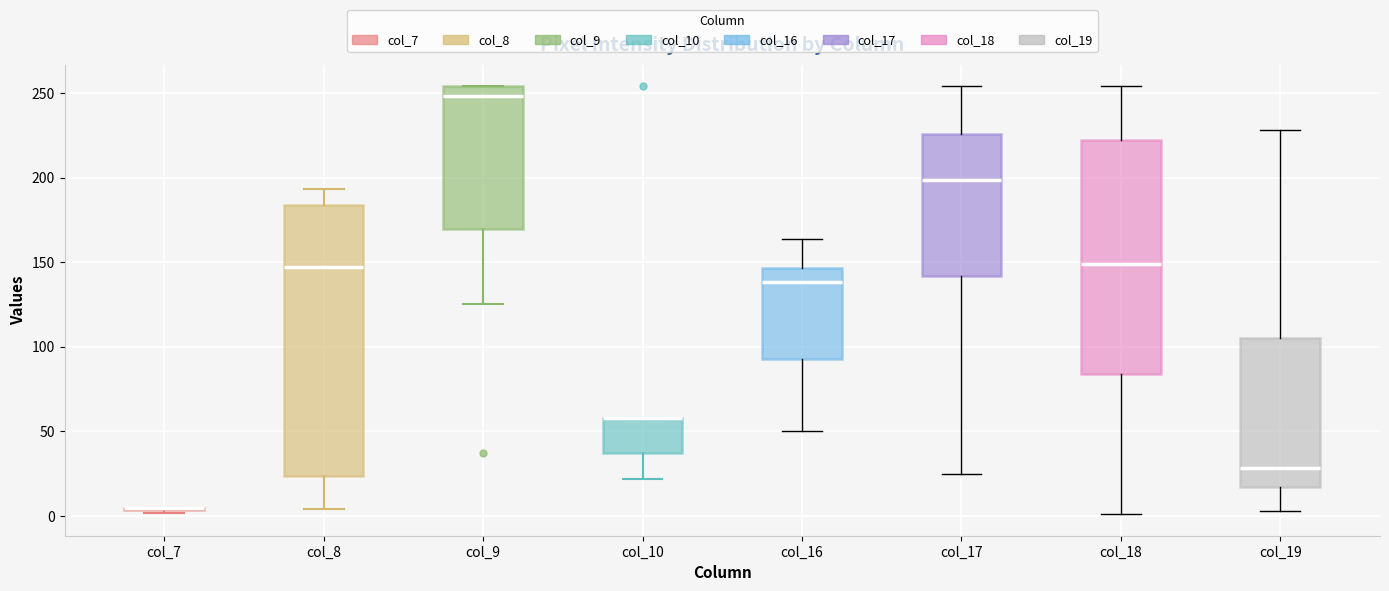

Reading left to right, transcribe this box plot: for each box, give where its median line is, the range the box spans, and where its two whiskers end, as read against the y-axis. The values are not printed on the chart, so give them approximately, as read against the axis.

col_7: box collapsed to a line at 5, whiskers 0 to 5
col_8: median 145, box 25 to 185, whiskers 5 to 195
col_9: median 250, box 170 to 255, whiskers 125 to 255
col_10: median 60 (drawn on the box's upper edge), box 35 to 60, whiskers 20 to 60
col_16: median 140, box 95 to 145, whiskers 50 to 165
col_17: median 200, box 140 to 225, whiskers 25 to 255
col_18: median 150, box 85 to 220, whiskers 0 to 255
col_19: median 30, box 15 to 105, whiskers 5 to 230